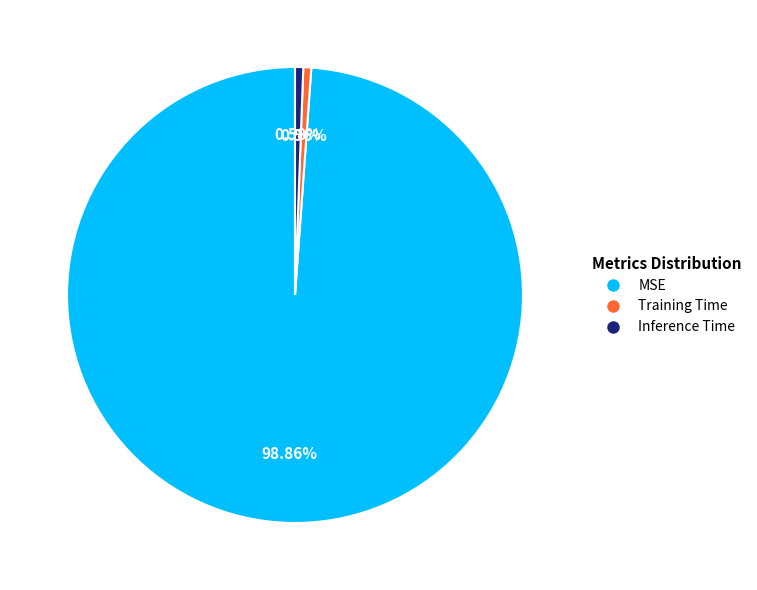

To the nearest percent, what percentage of the pie is MSE?

99%